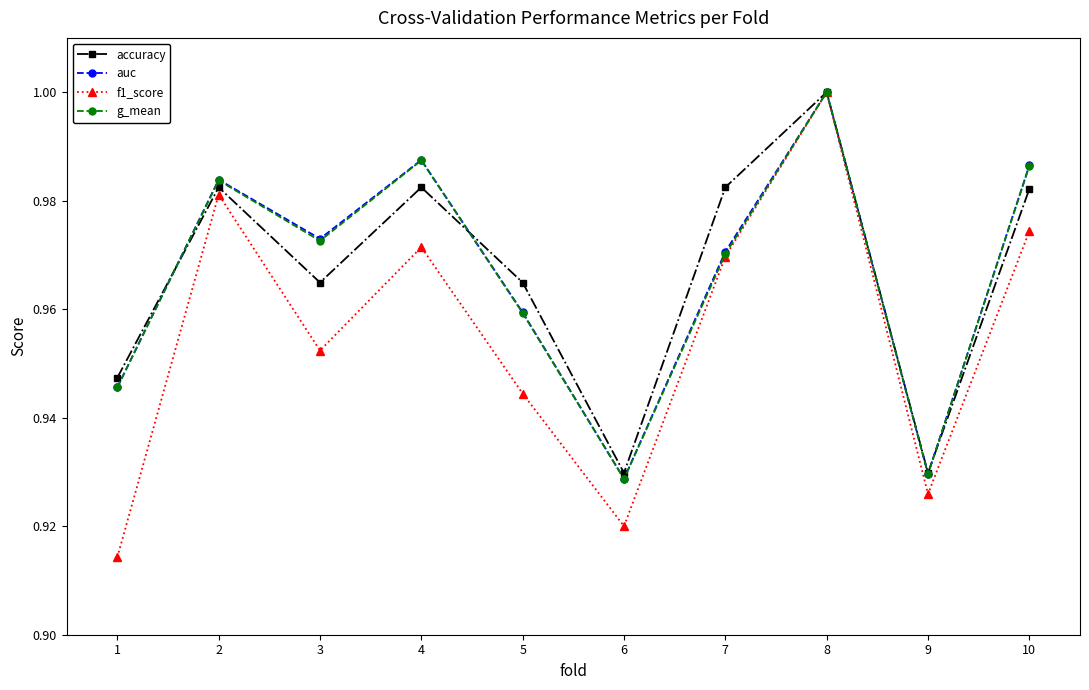

Which category has the highest value in the accuracy series?

8